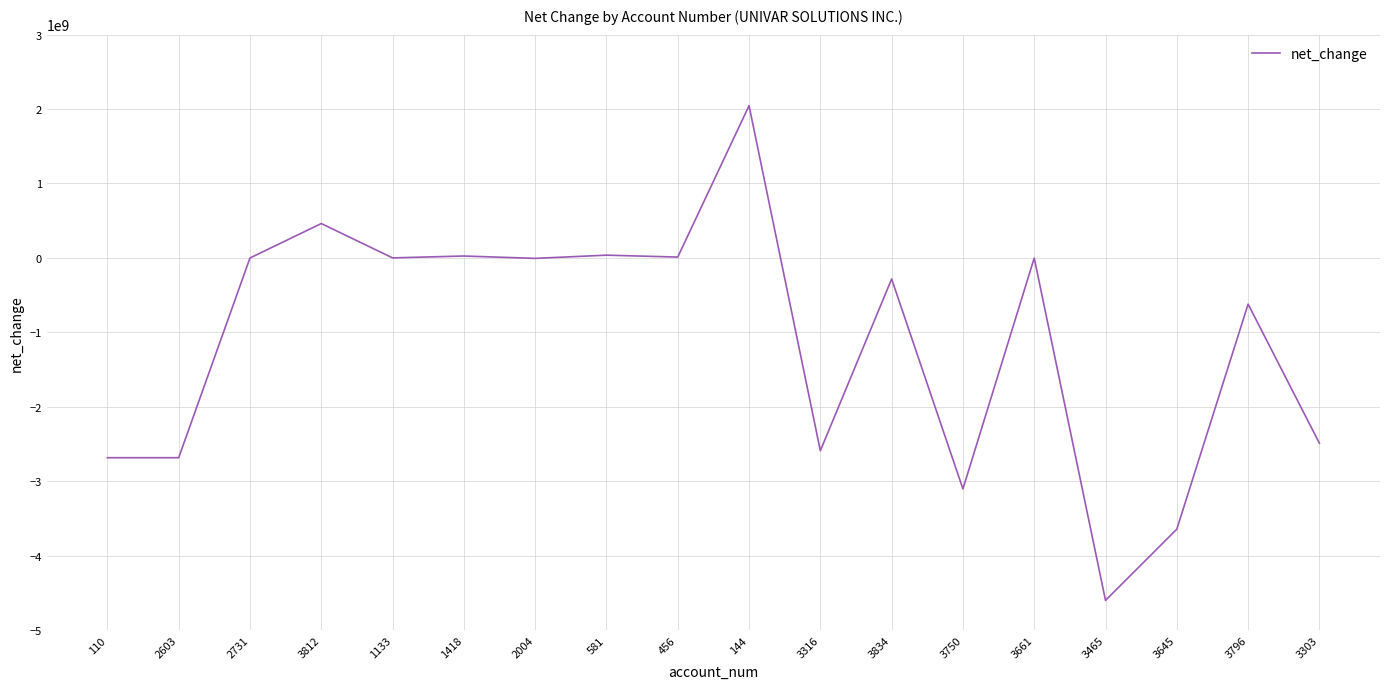

What is the difference between the values at 456 and 3796?

632200000